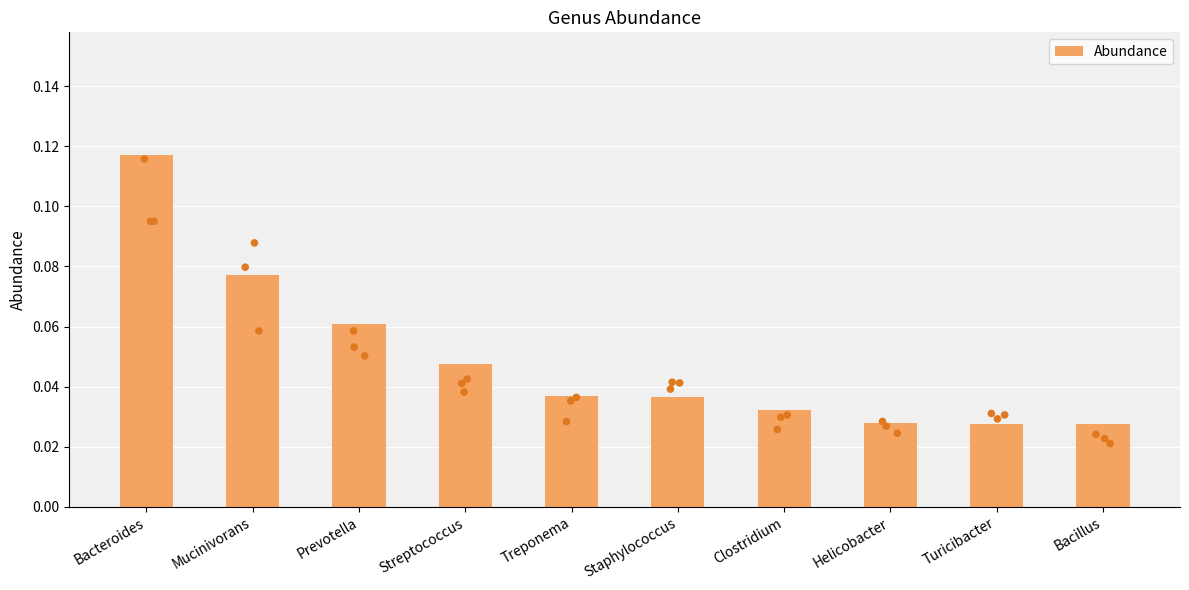

Which has a higher value, Turicibacter or Prevotella?

Prevotella